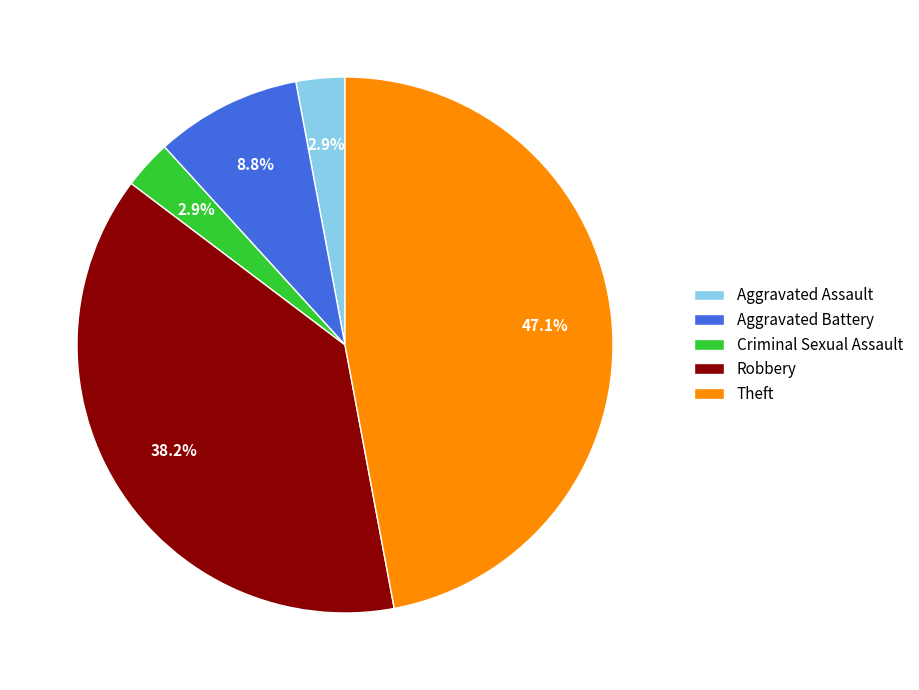

Which category has the biggest portion of the pie?

Theft